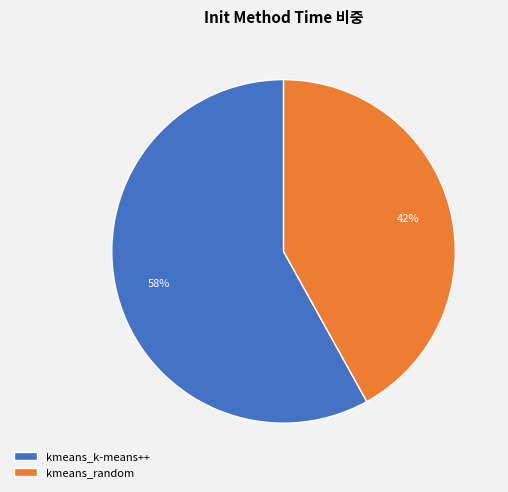

To the nearest percent, what is the average slice percentage?

50%